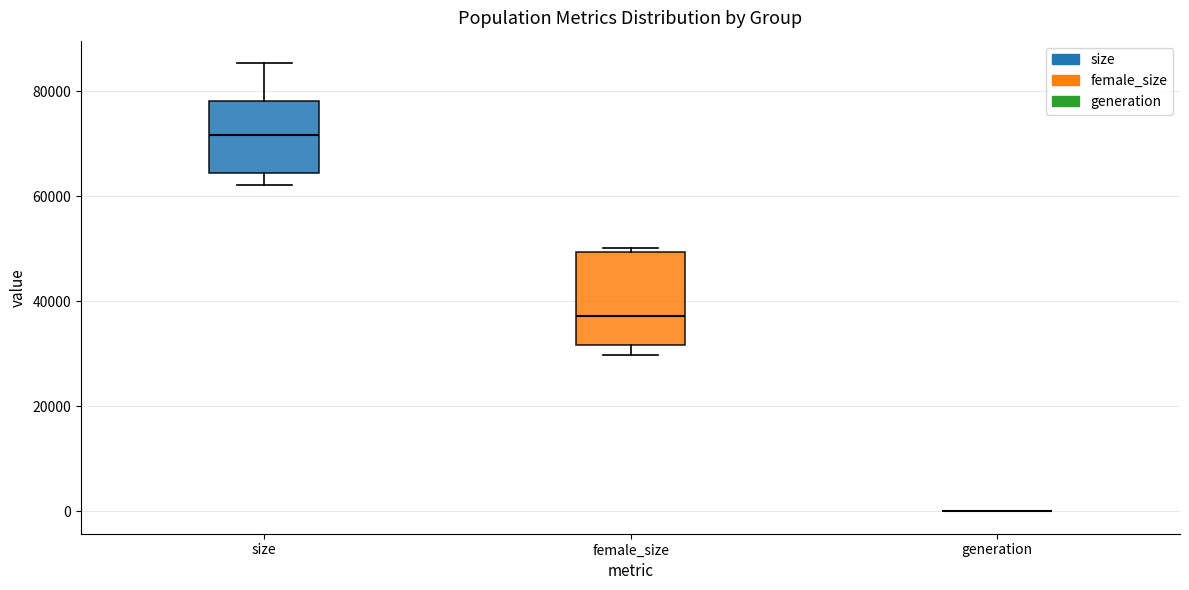

Reading left to right, read every box against the y-axis: the position of its median line, the range the box covers, and the ends of its whiskers. The values are not printed on the chart, so give them approximately, as read against the axis.

size: median 72000, box 64000 to 78000, whiskers 62000 to 86000
female_size: median 38000, box 32000 to 50000, whiskers 30000 to 50000 (just above the box's upper edge)
generation: box collapsed to a line at 0, whiskers 0 to 0